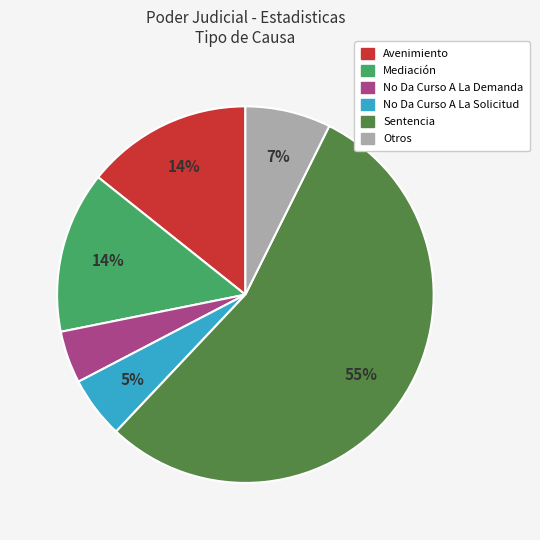

Do Sentencia and No Da Curso A La Solicitud together represent more than half of the pie?

Yes